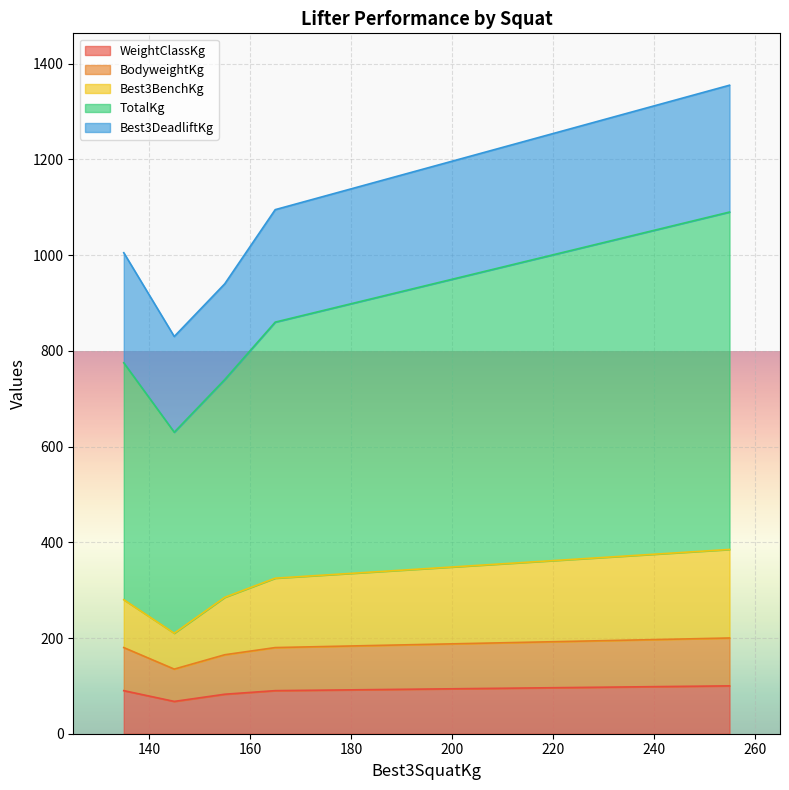

How many values in the Best3BenchKg series are below 285?

2